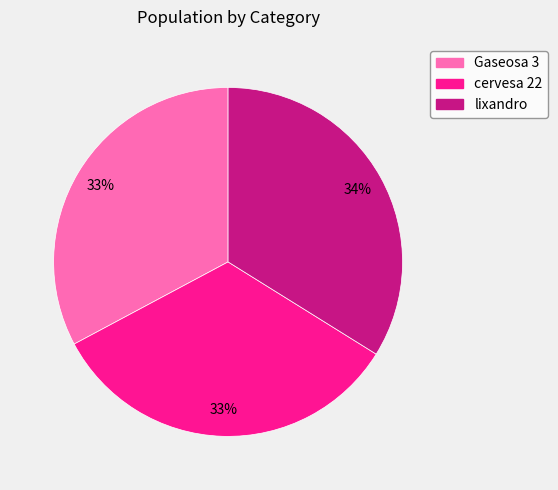

How many slices are in this pie chart?

3